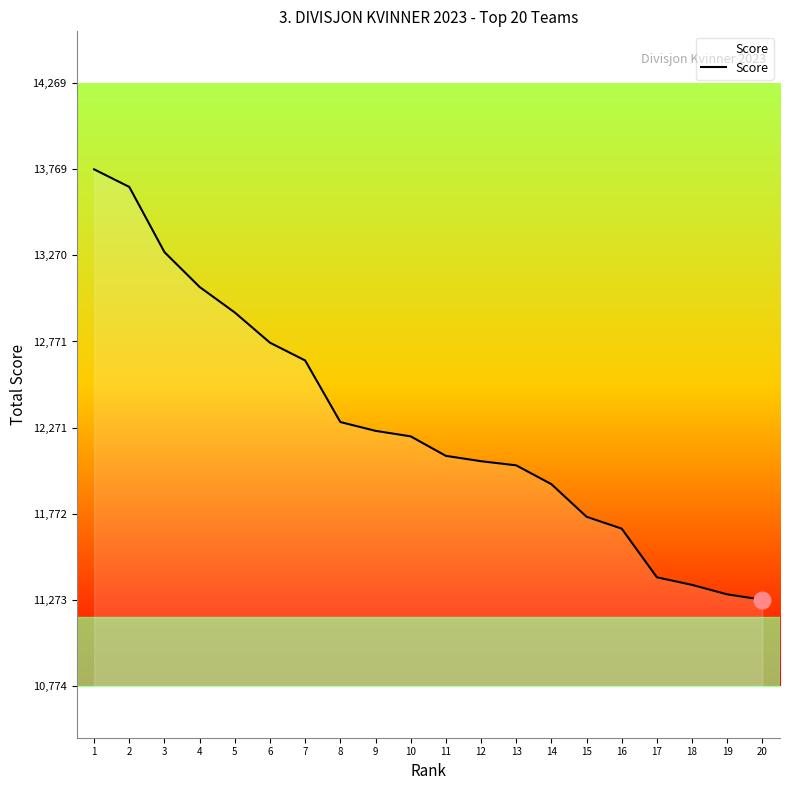

What is the change in value from 5 to 12?

-862